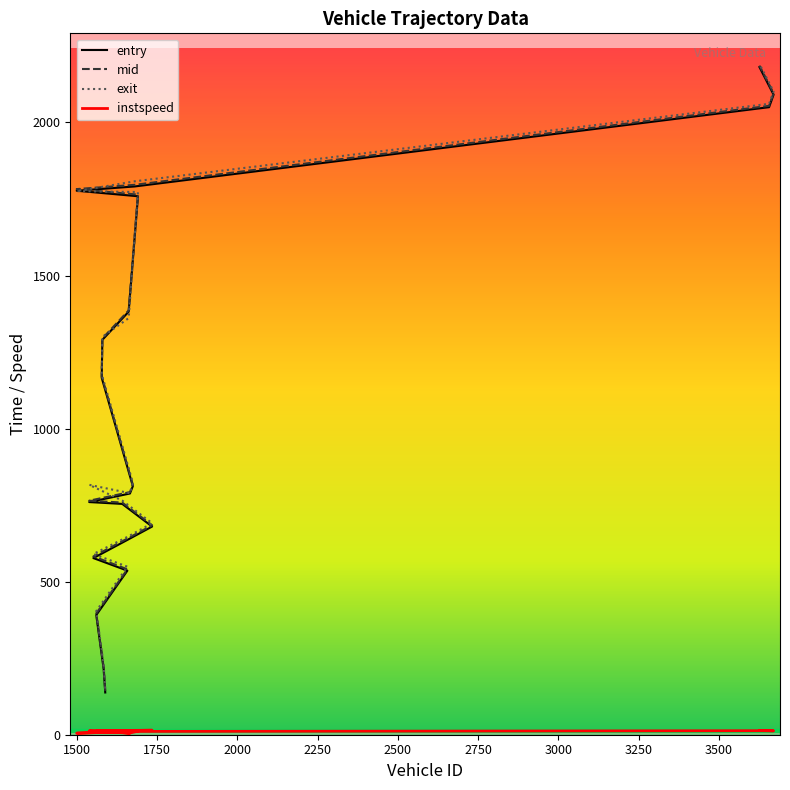

True or false: entry and instspeed cross at least once.

False